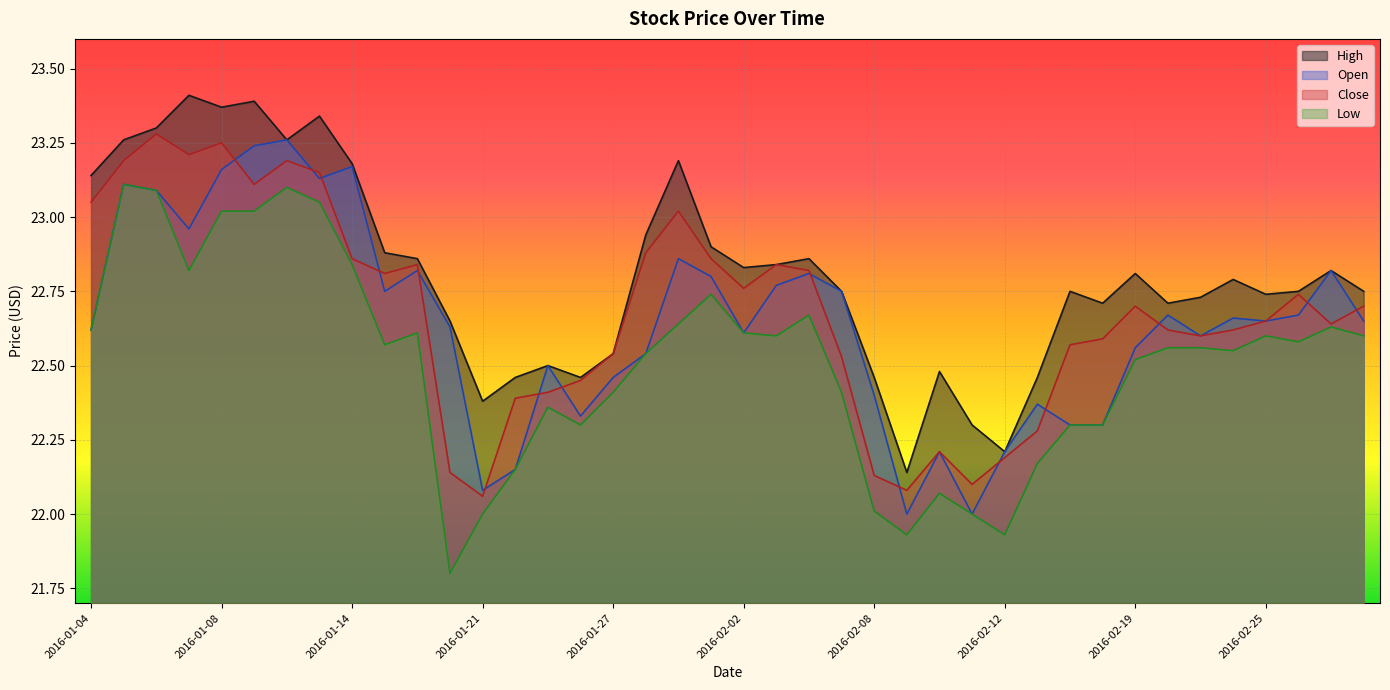

Is it true that Low equals 22.6 at 2016-02-26?

True